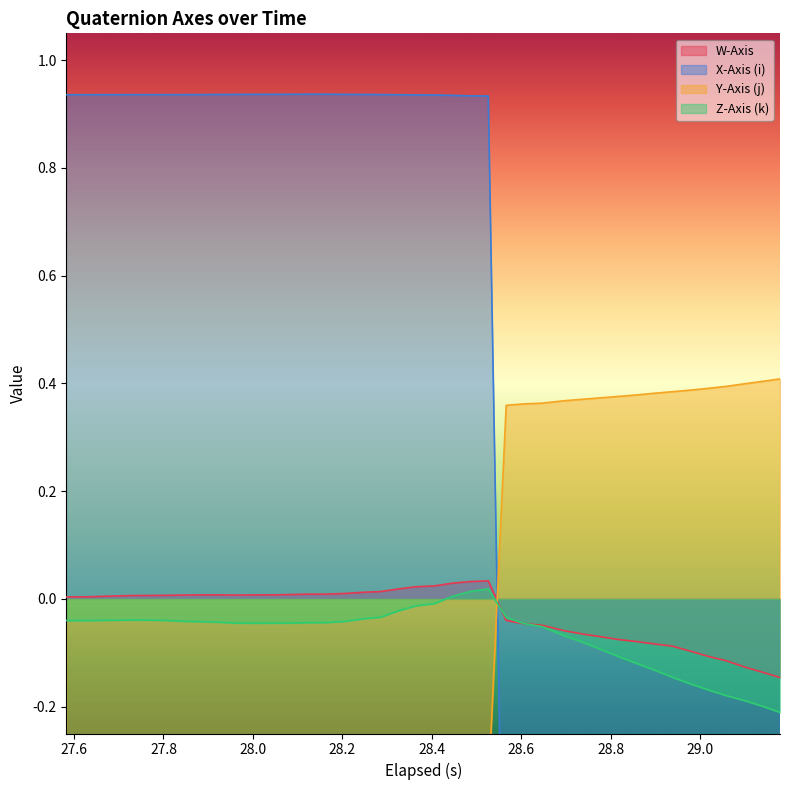

What is the label of the 9th point from the left?

29.0